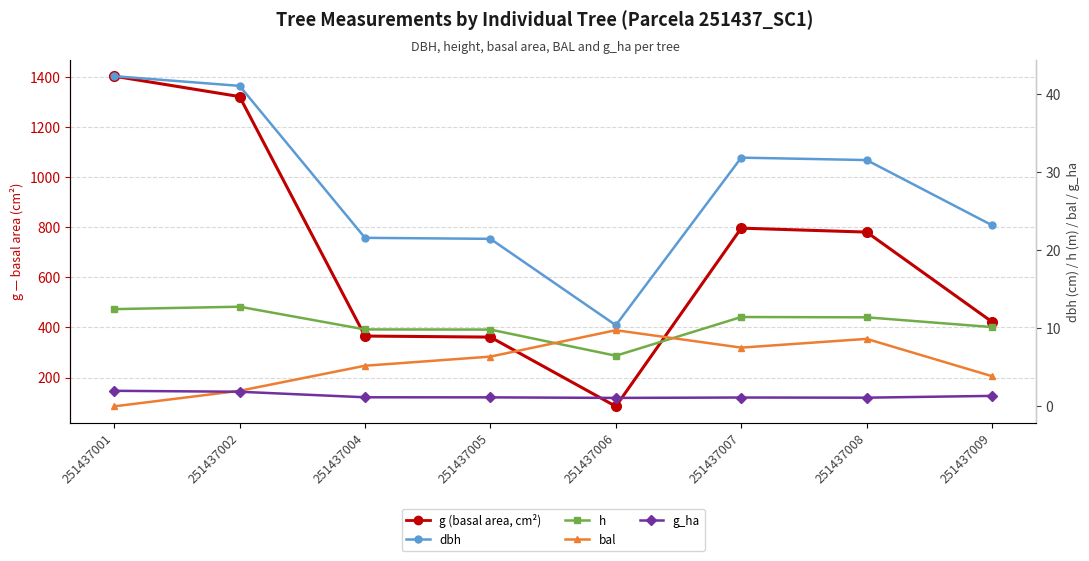

At how many categories does at least one series exceed 1230?

2